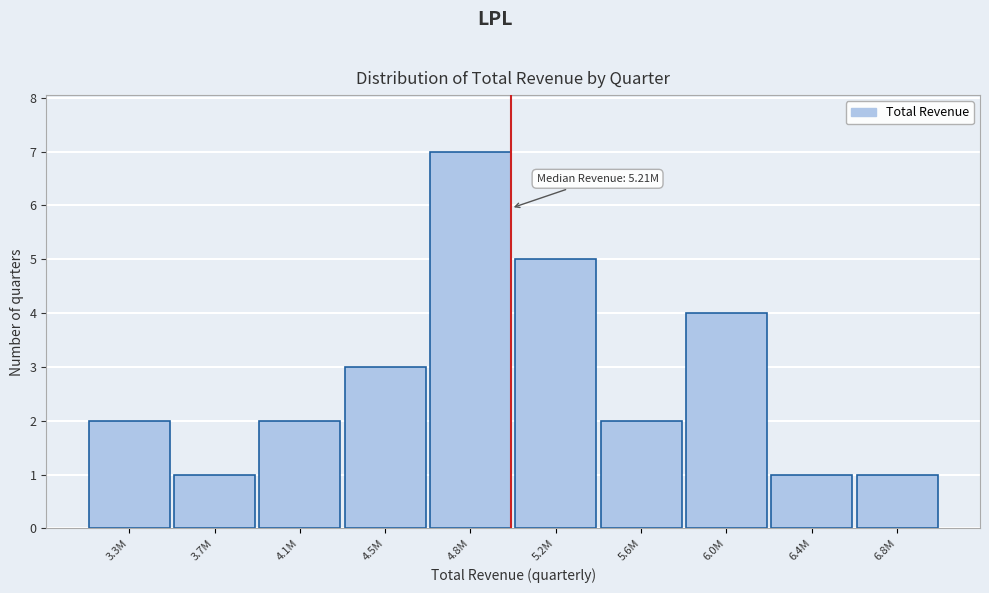

Reading left to right, transcribe all the data shown in this chart.

2	1	2	3	7	5	2	4	1	1